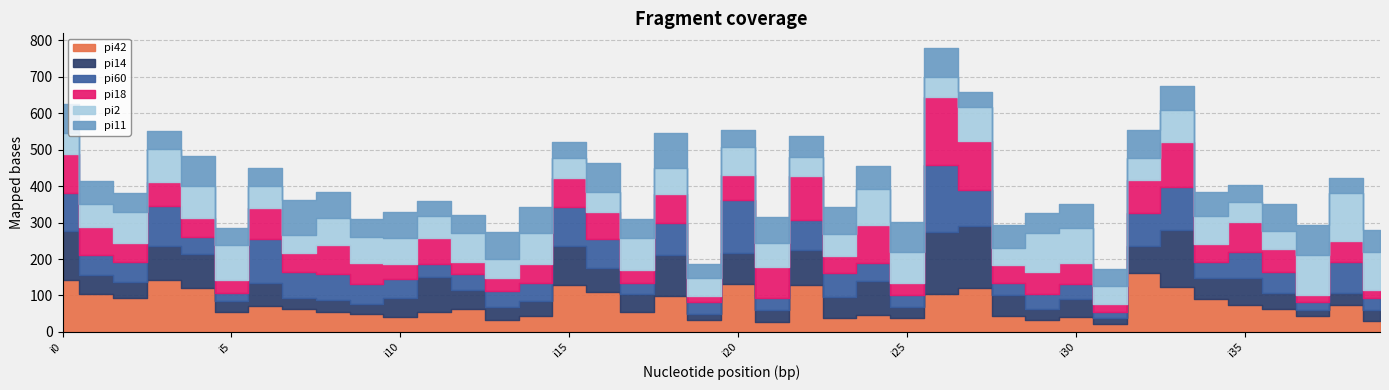

Where is pi2 nearest to the value 88?

i33